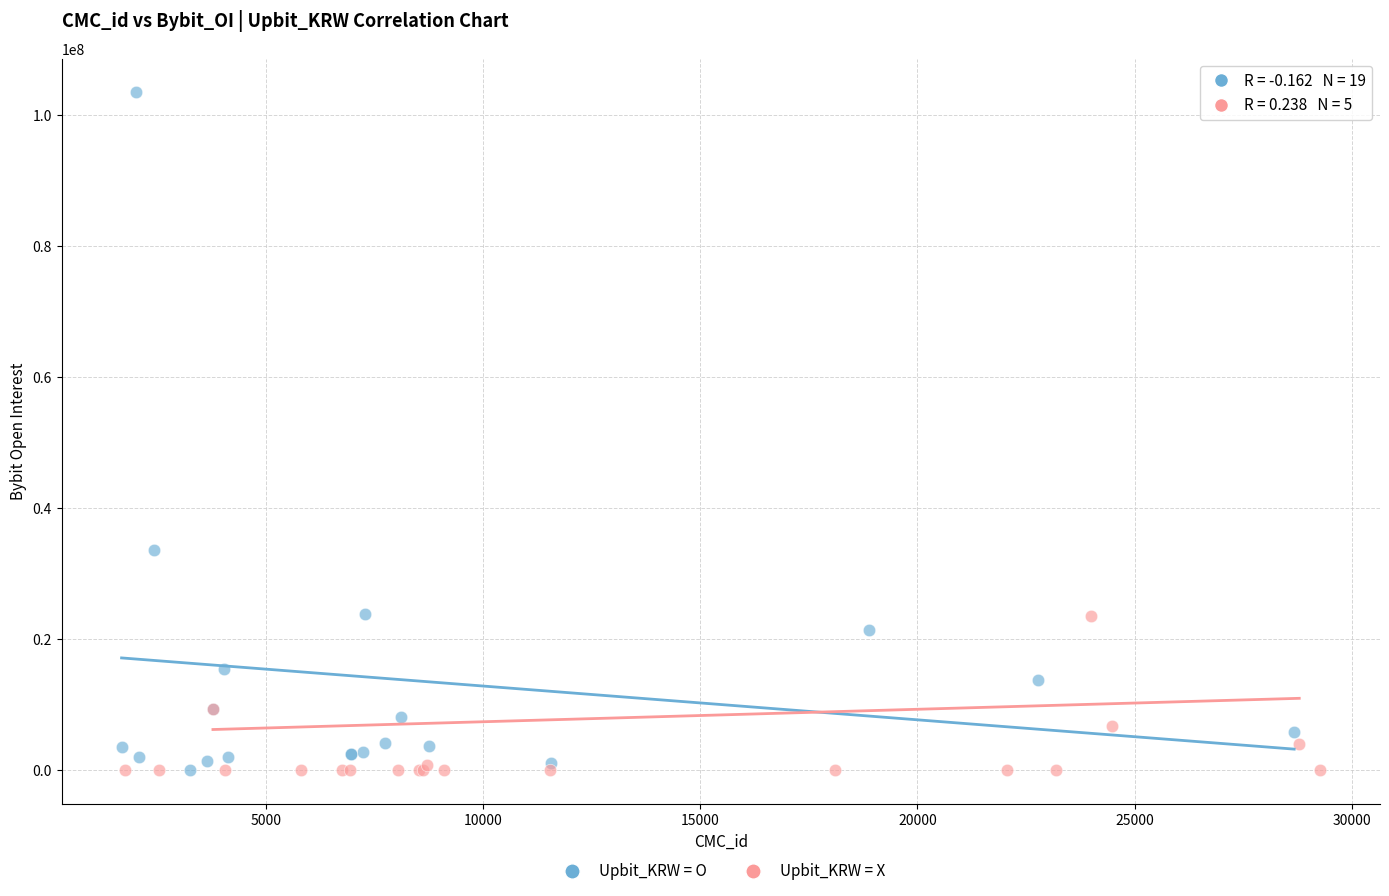

Which series has the widest spread of Y values?

Upbit_KRW = O